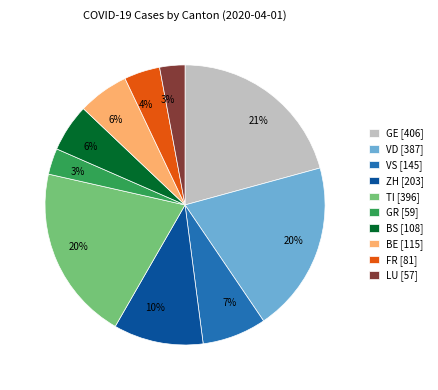

To the nearest percent, what is the difference between the TI and ZH slice percentages?

10%